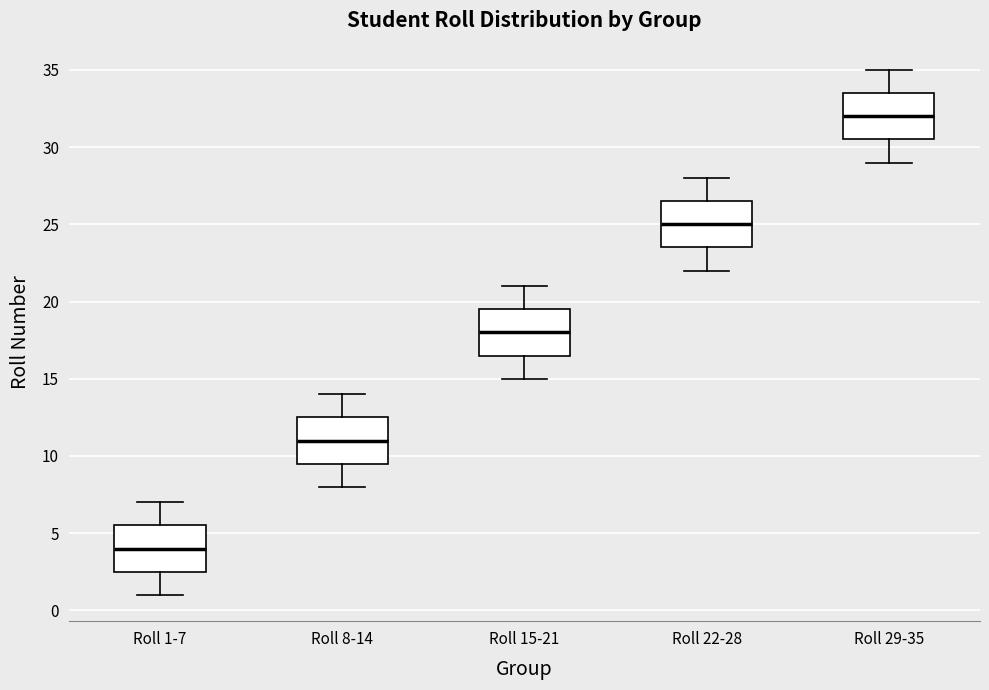

Reading left to right, transcribe this box plot: for each box, give where its median line is, the range the box spans, and where its two whiskers end, as read against the y-axis. The values are not printed on the chart, so give them approximately, as read against the axis.

Roll 1-7: median 4.0, box 2.5 to 5.5, whiskers 1.0 to 7.0
Roll 8-14: median 11.0, box 9.5 to 12.5, whiskers 8.0 to 14.0
Roll 15-21: median 18.0, box 16.5 to 19.5, whiskers 15.0 to 21.0
Roll 22-28: median 25.0, box 23.5 to 26.5, whiskers 22.0 to 28.0
Roll 29-35: median 32.0, box 30.5 to 33.5, whiskers 29.0 to 35.0